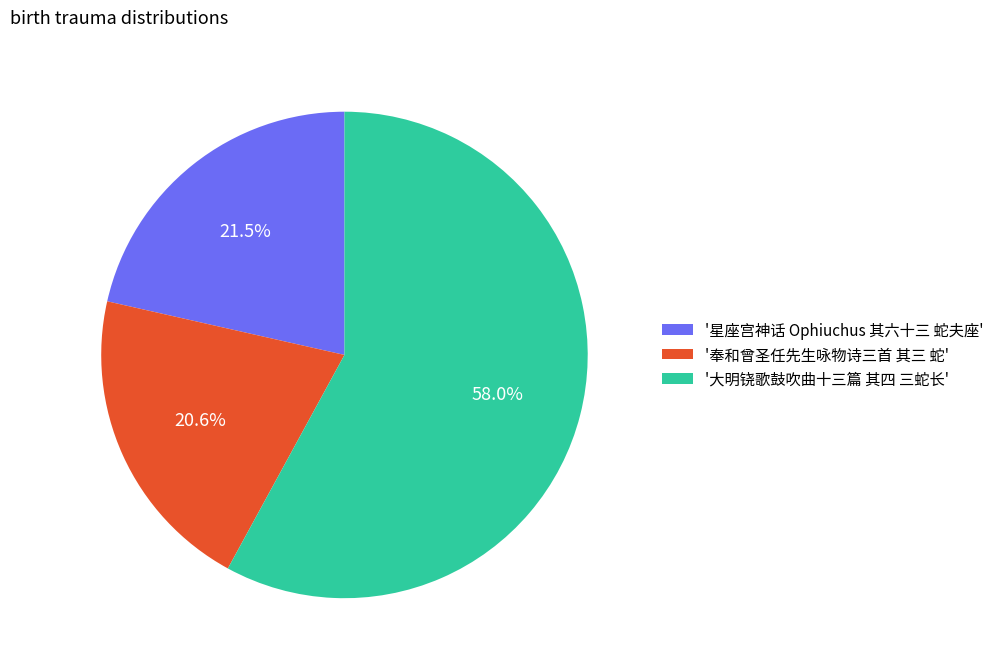

Does '奉和曾圣任先生咏物诗三首 其三 蛇' account for over 50% of the chart?

No